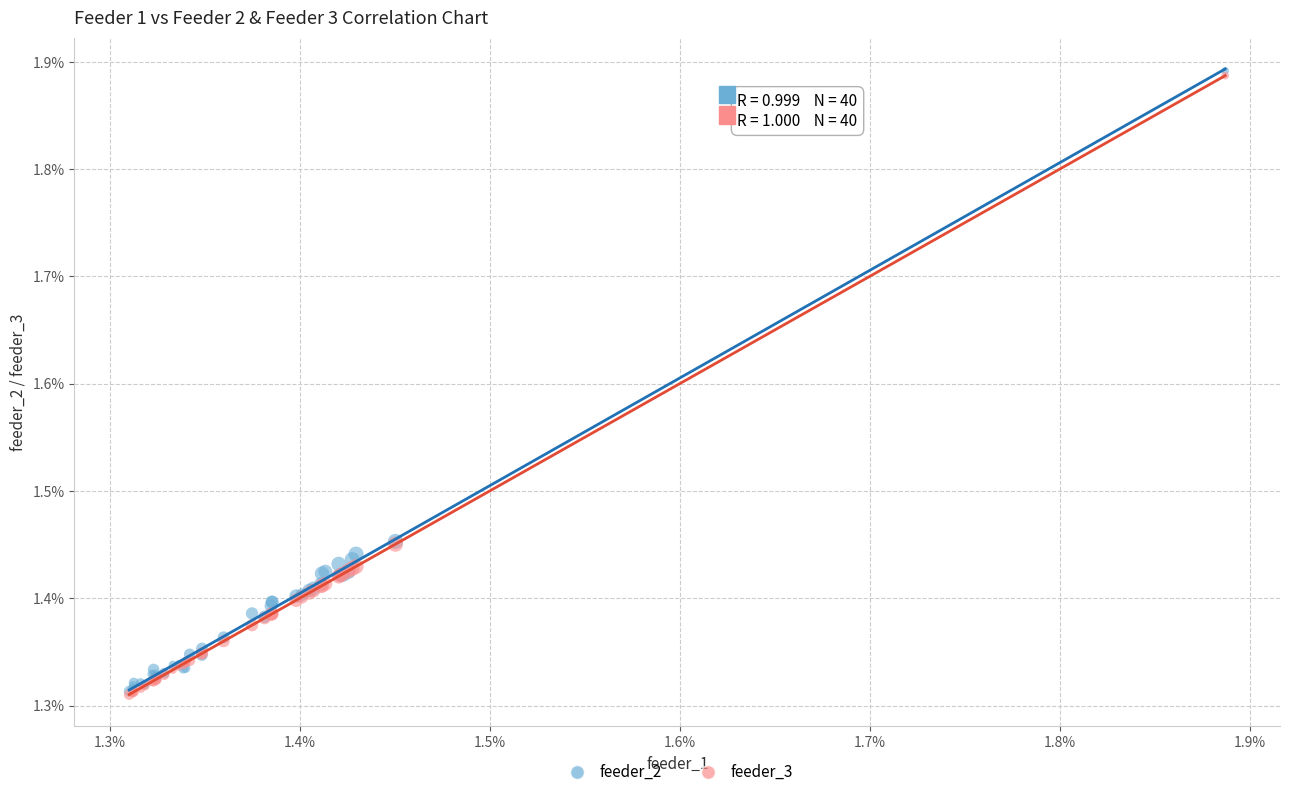

What are all the series names shown in the legend?

feeder_2, feeder_3